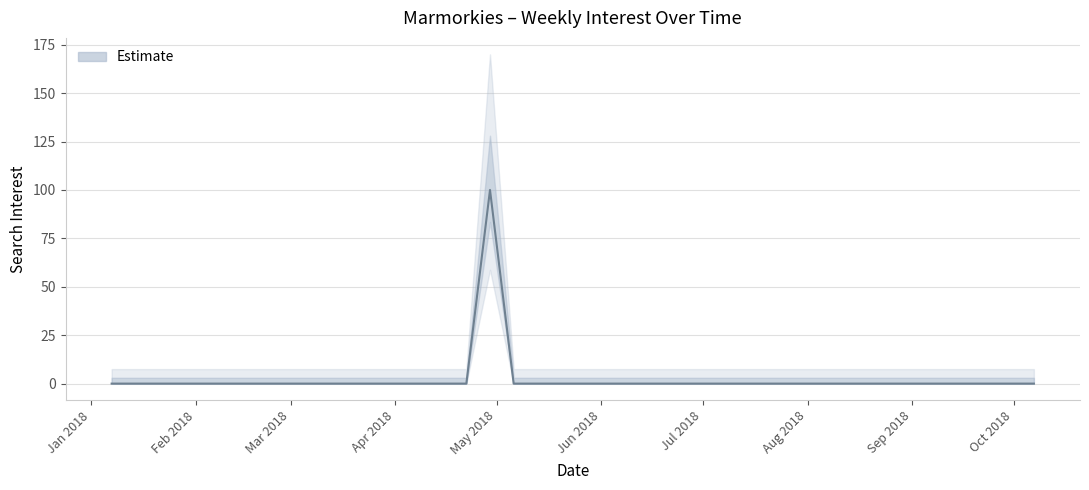

Reading left to right, what are all the values shown in this chart?

0	0	0	0	0	0	0	0	0	0	0	0	0	0	0	0	100	0	0	0	0	0	0	0	0	0	0	0	0	0	0	0	0	0	0	0	0	0	0	0